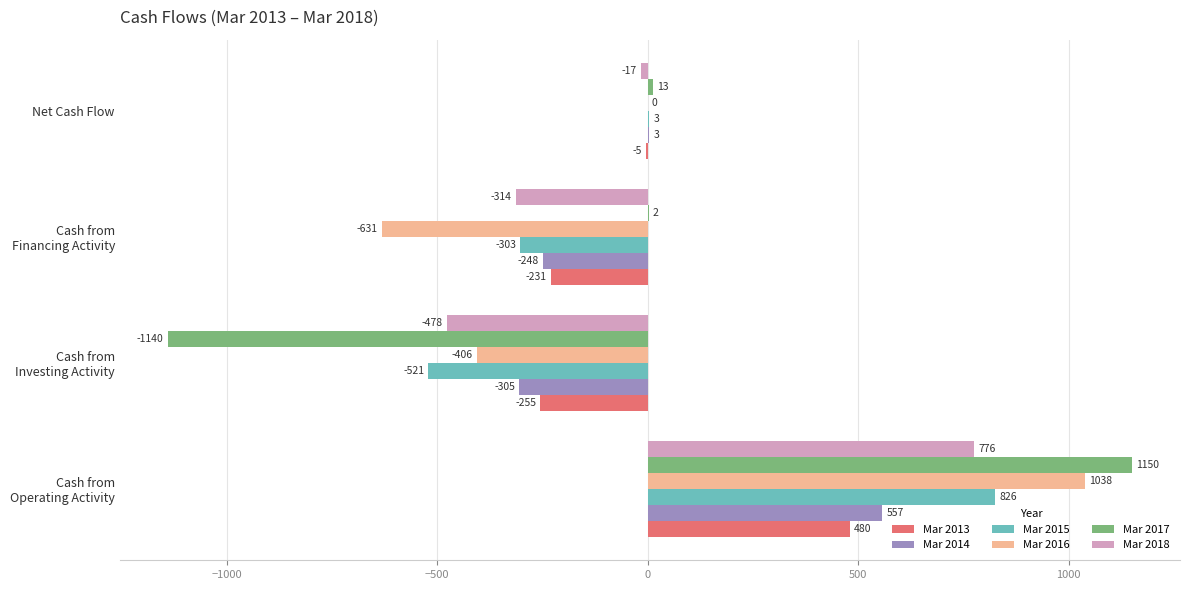

What is the maximum value shown in the chart?

1150